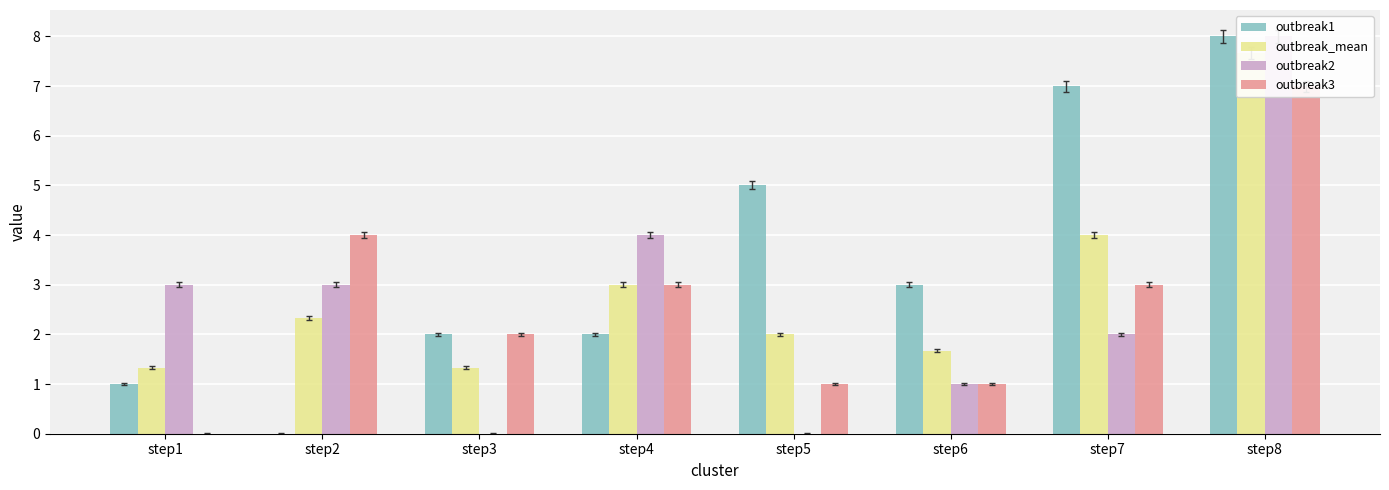

At how many categories does at least one series exceed 3?

5